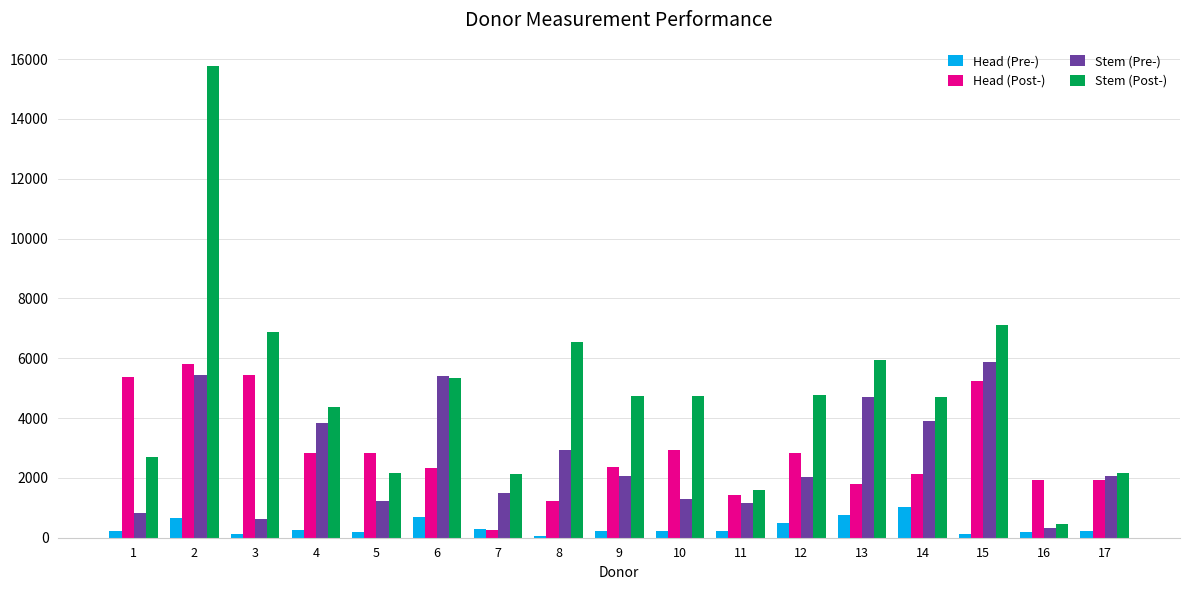

The value of Head (Pre-) at 3 is 110.6. True or false?

True